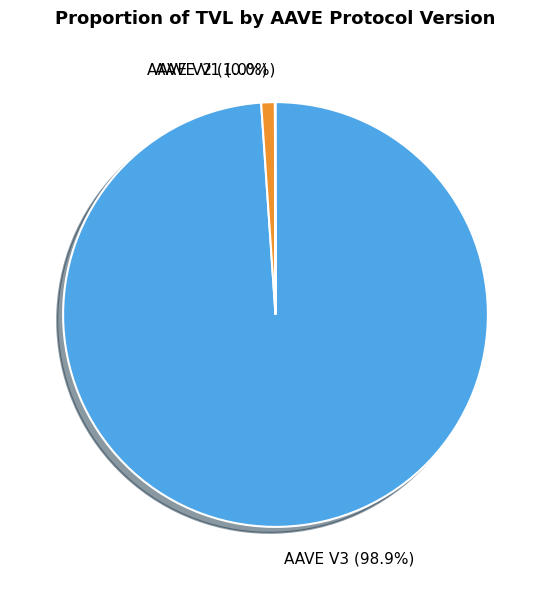

Do AAVE V2 (1.0%) and AAVE V3 (98.9%) together represent more than half of the pie?

Yes